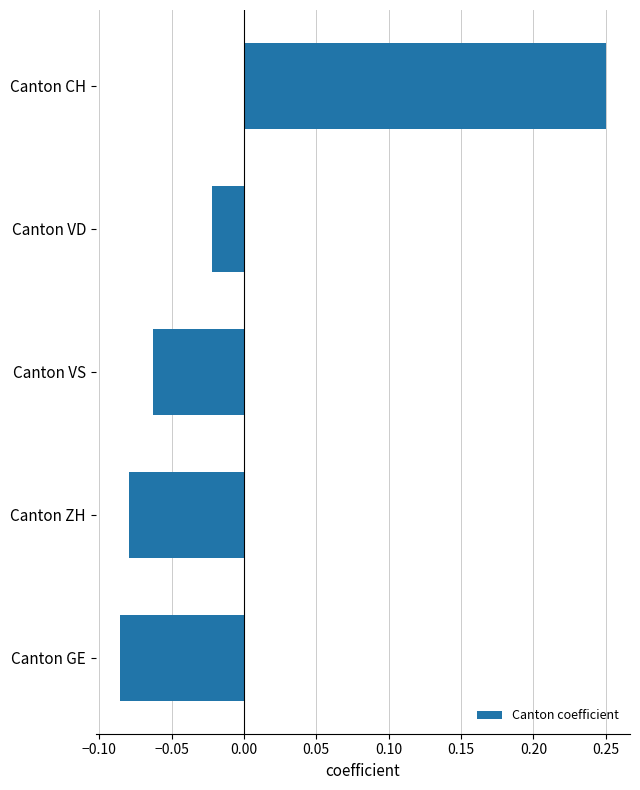

Which has a higher value, Canton CH or Canton GE?

Canton CH